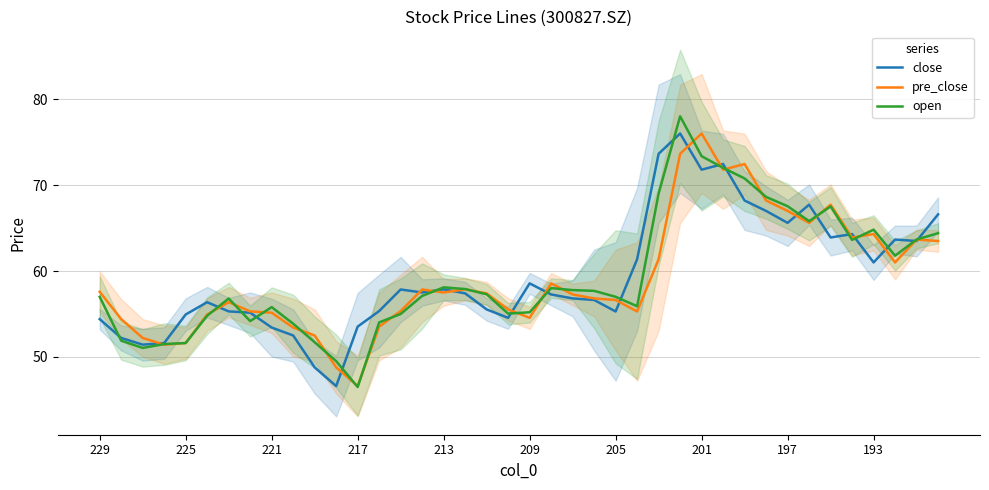

Which series changed the most between 17 and 31?

open